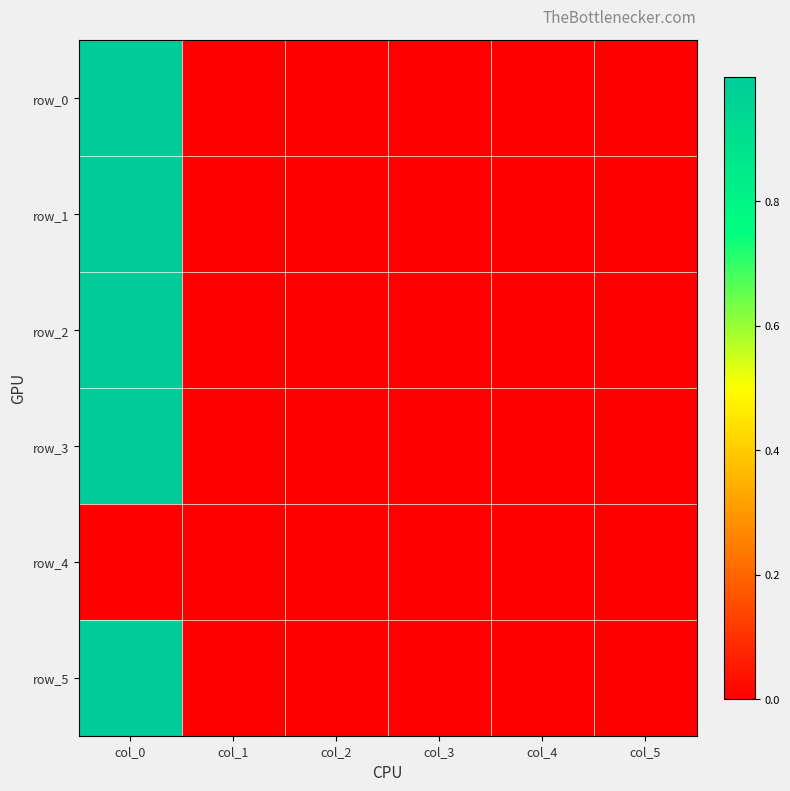

The value of row_0 at col_1 is 0.5. True or false?

False